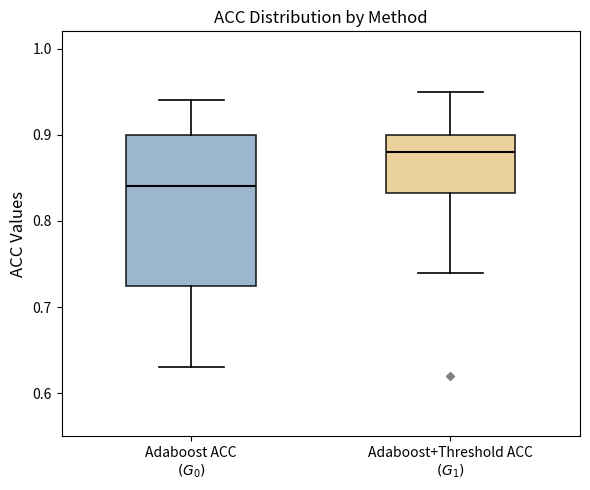

Reading left to right, transcribe this box plot: for each box, give where its median line is, the range the box spans, and where its two whiskers end, as read against the y-axis. The values are not printed on the chart, so give them approximately, as read against the axis.

Adaboost ACC $(G_0)$: median 0.84, box 0.73 to 0.90, whiskers 0.63 to 0.94
Adaboost+Threshold ACC $(G_1)$: median 0.88, box 0.83 to 0.90, whiskers 0.74 to 0.95